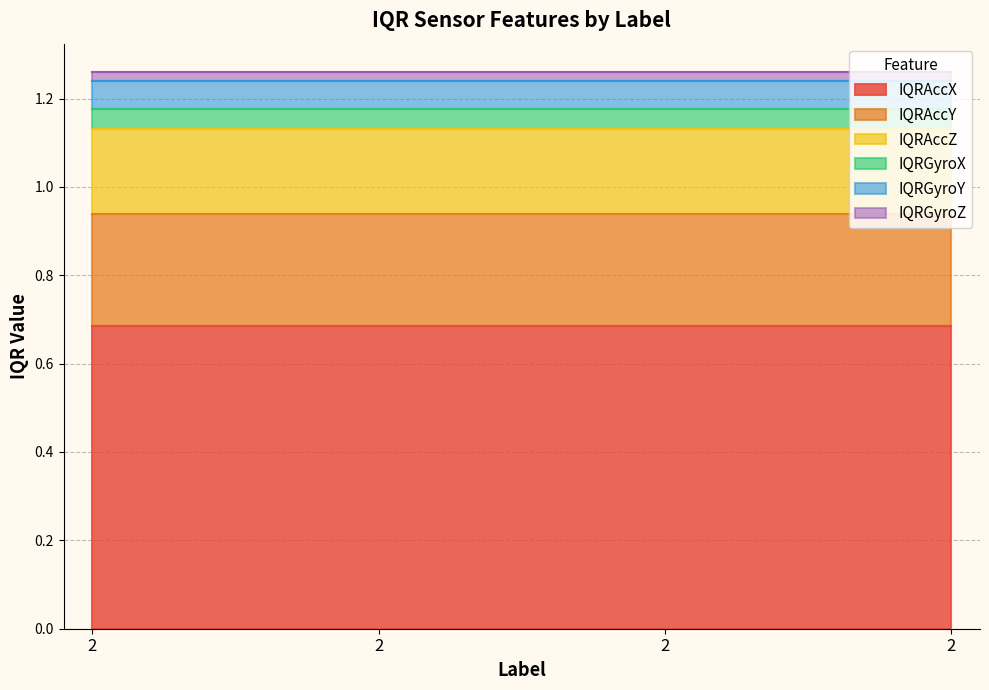

True or false: IQRAccZ has a value of 0.1 at 2.

False